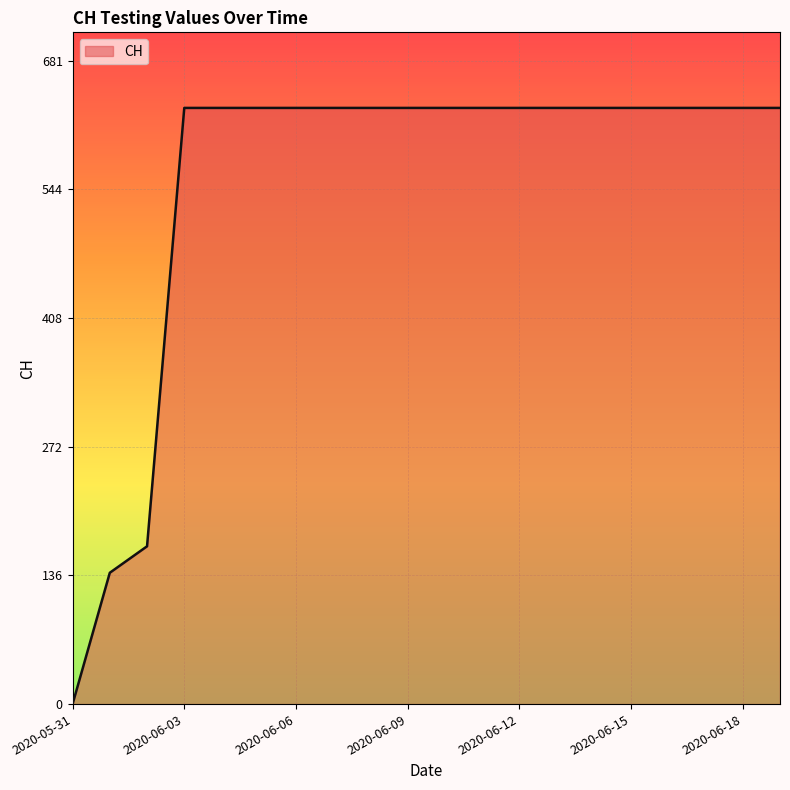

Reading left to right, transcribe all the data shown in this chart.

0	139	167	631	631	631	631	631	631	631	631	631	631	631	631	631	631	631	631	631